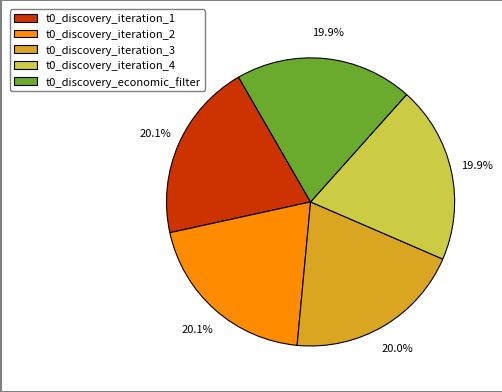

Combined, do t0_discovery_iteration_3 and t0_discovery_economic_filter account for over 50%?

No